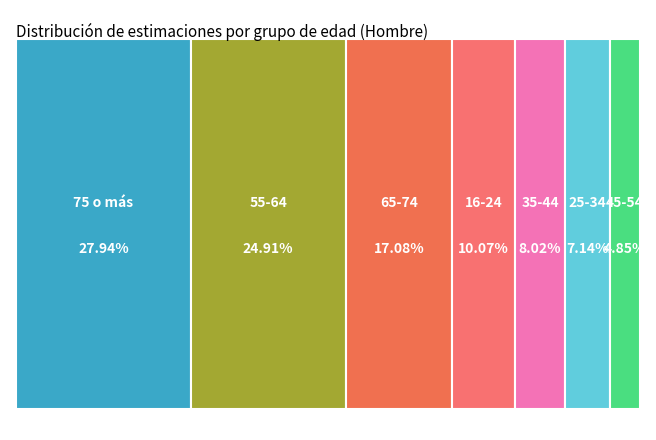

What is the total percentage of 75 o más and 65-74?

45.0%